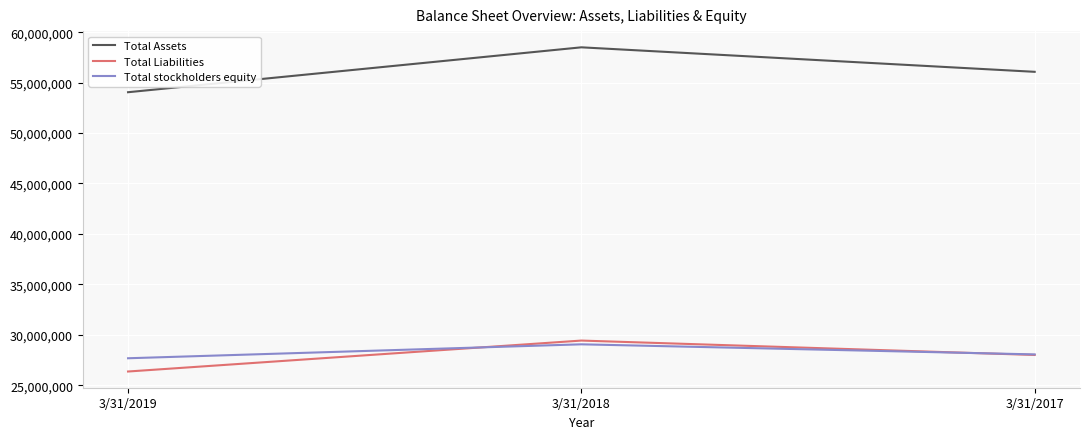

The value of Total Liabilities at 3/31/2017 is 44640530. True or false?

False